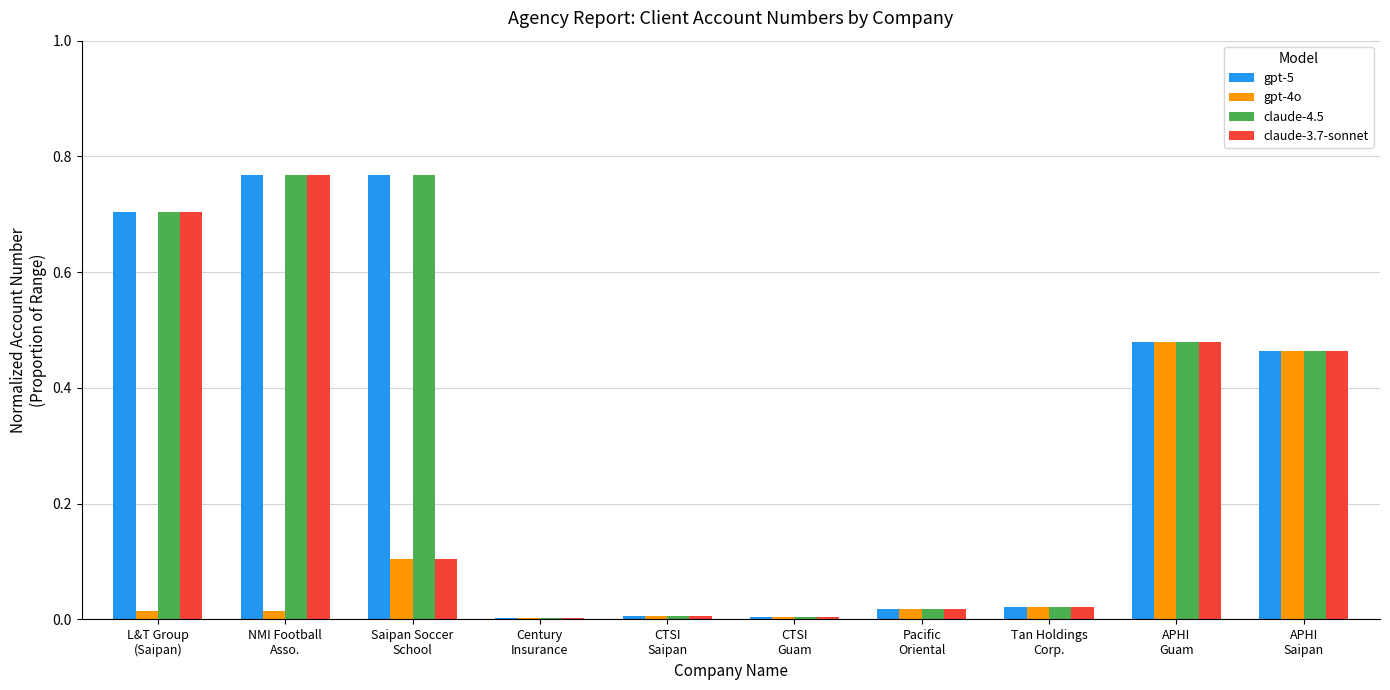

The claude-4.5 series shows 0.1 at APHI
Saipan. True or false?

False